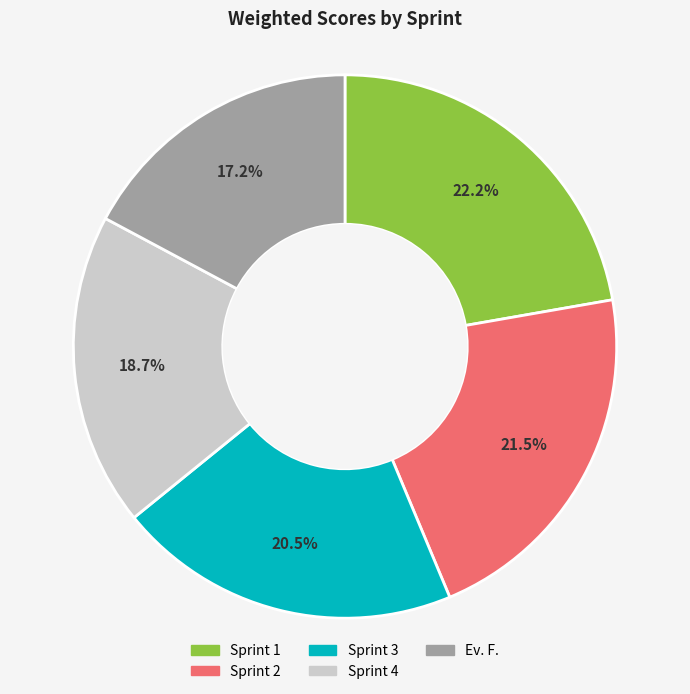

What is the total percentage of Sprint 4 and Sprint 1?

40.9%